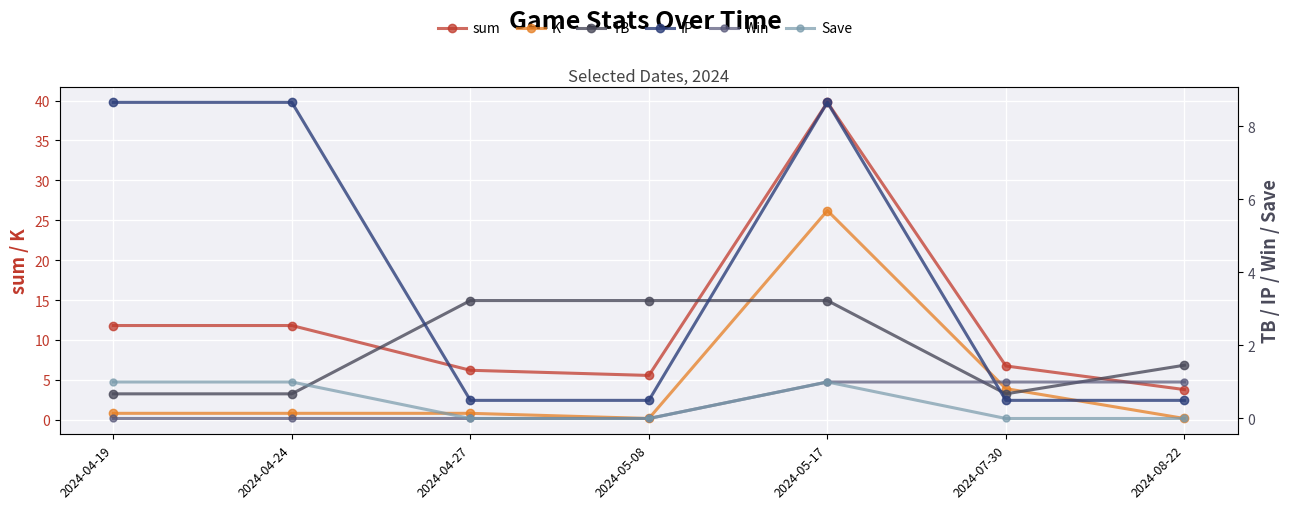

Is it true that K equals 0.2 at 2024-05-08?

True